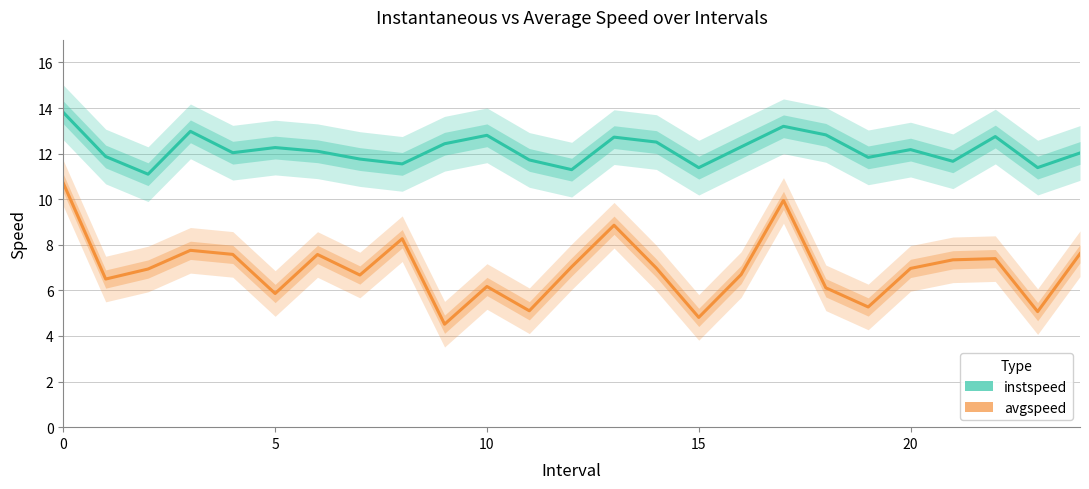

Rank the series at 20 from lowest to highest value.

avgspeed, instspeed